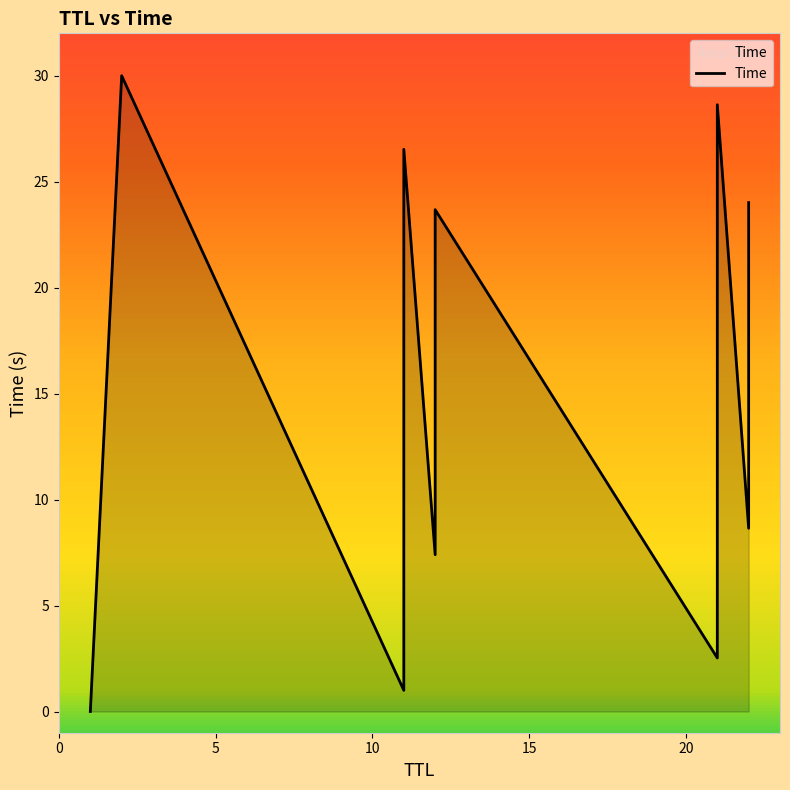

The value at 21 is 28.6. True or false?

True